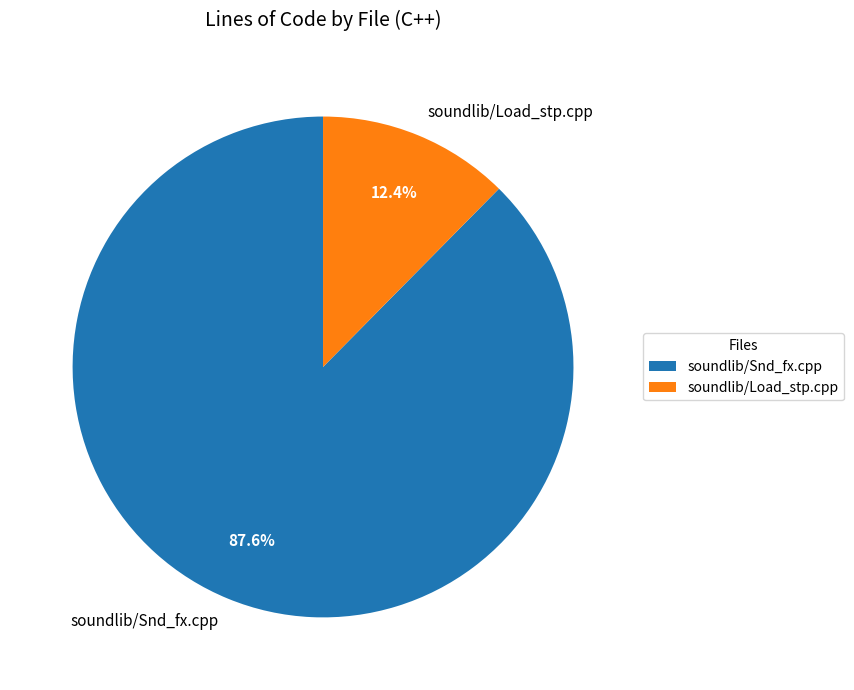

Count the number of slices in the pie.

2